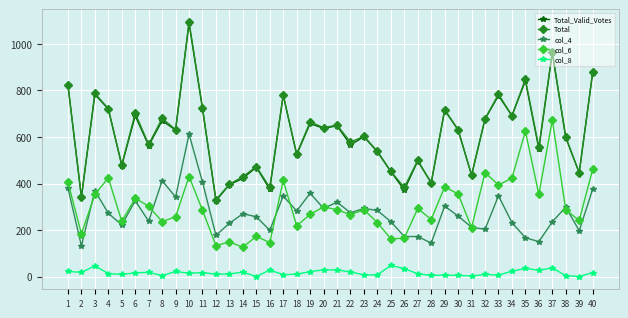

What is the sum of the col_4 values at 35 and 11?

573